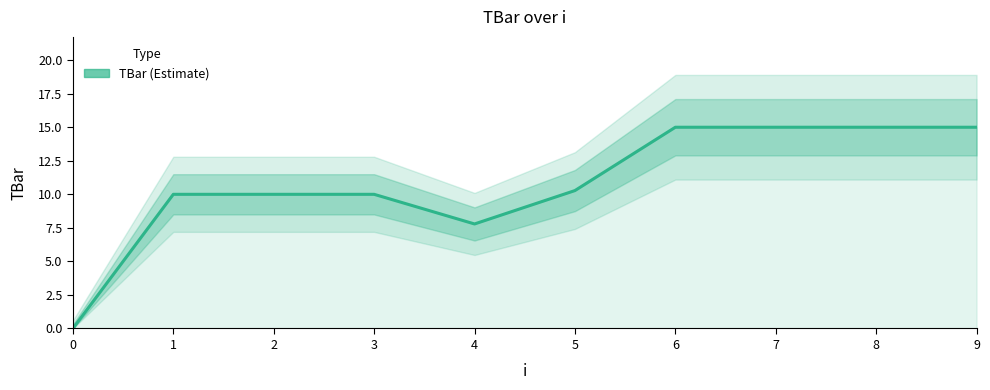

At which category does the chart reach its peak across all series?

6